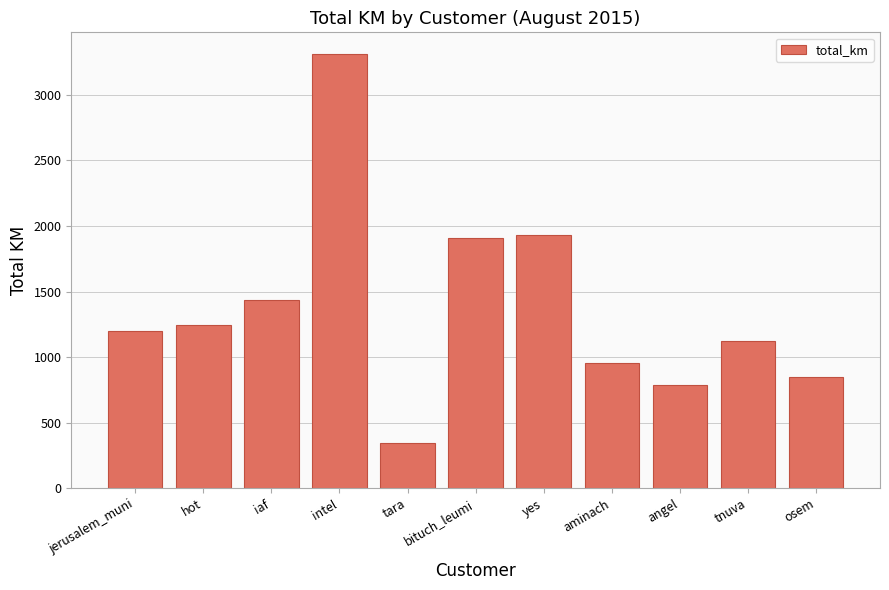

Where does the data first go above 1201?

jerusalem_muni